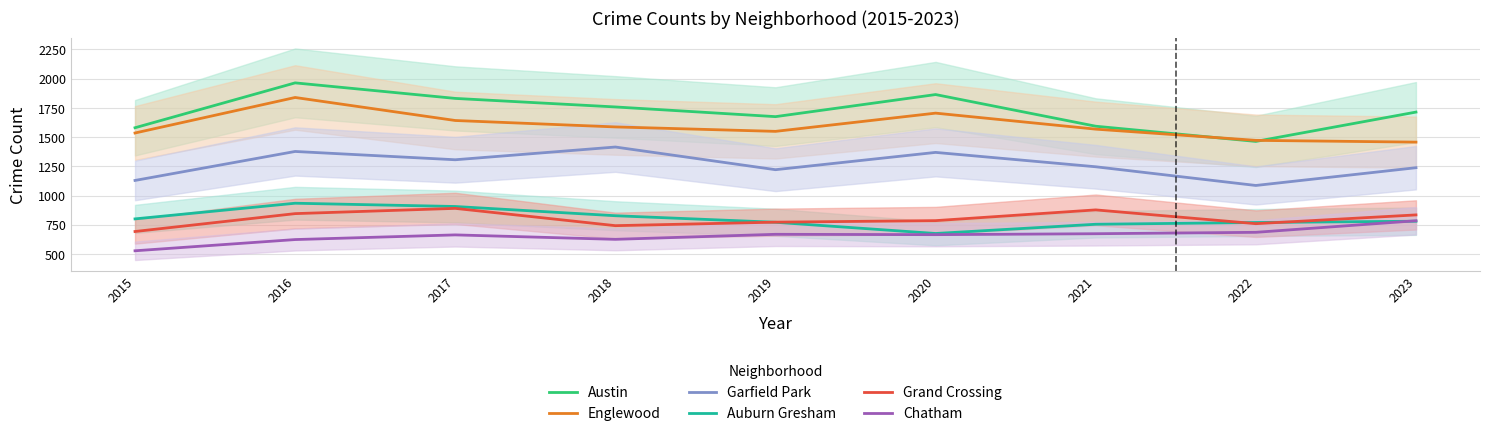

How many series are shown in this chart?

6